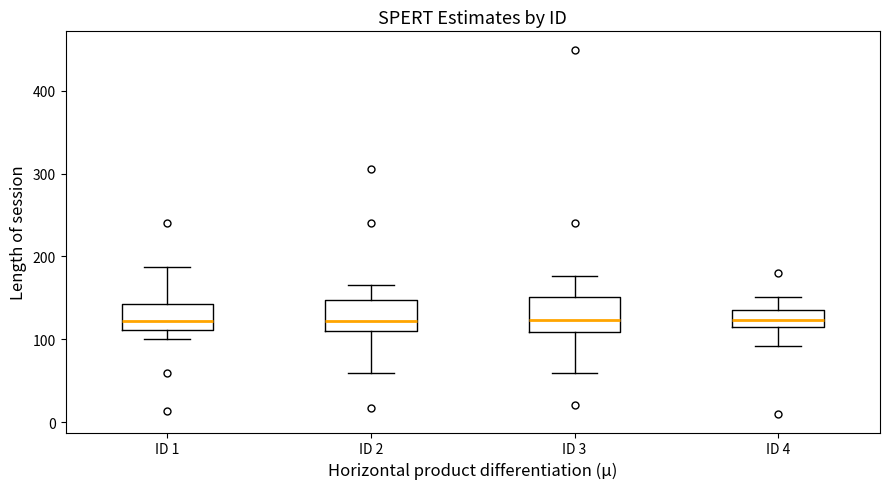

Reading left to right, read every box against the y-axis: the position of its median line, the range the box covers, and the ends of its whiskers. The values are not printed on the chart, so give them approximately, as read against the axis.

ID 1: median 120, box 110 to 140, whiskers 100 to 190
ID 2: median 120, box 110 to 150, whiskers 60 to 170
ID 3: median 120, box 110 to 150, whiskers 60 to 180
ID 4: median 120 (inside the box), box 120 to 140, whiskers 90 to 150